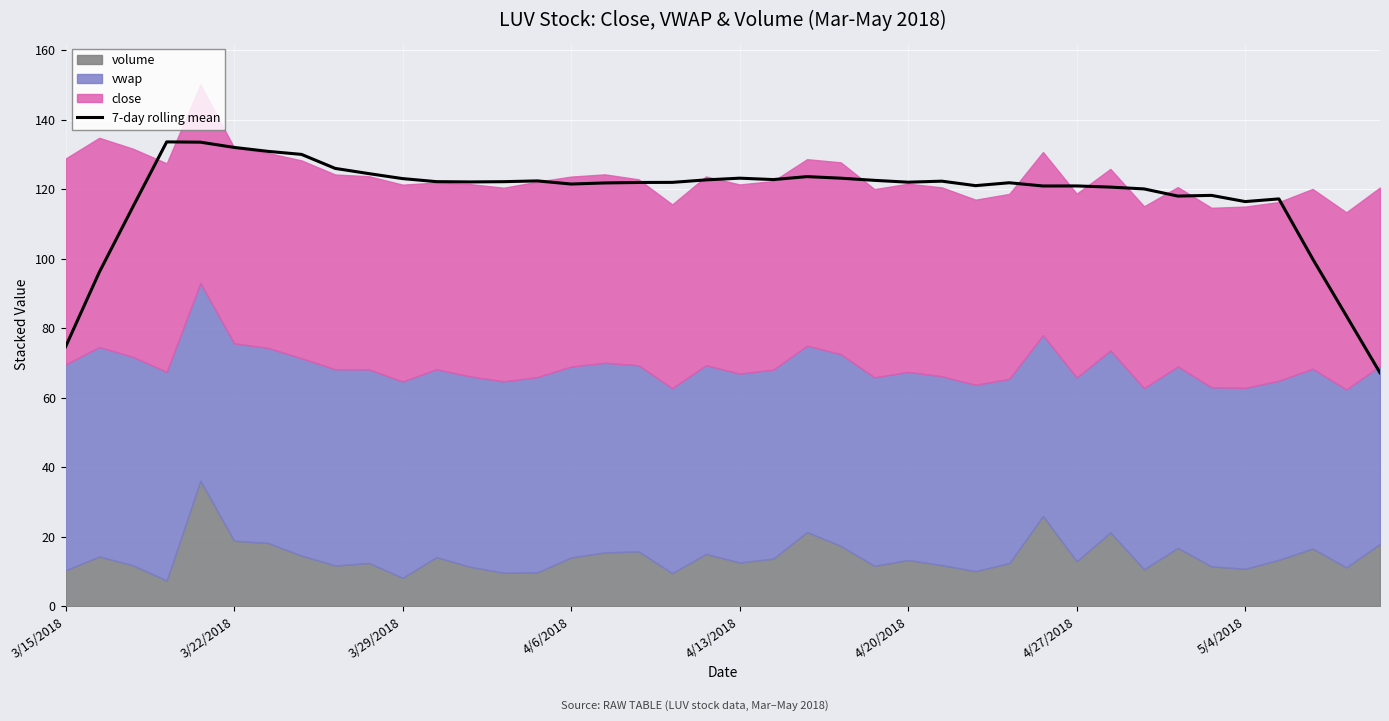

The value of 7-day rolling mean at 4/27/2018 is 80.4. True or false?

False